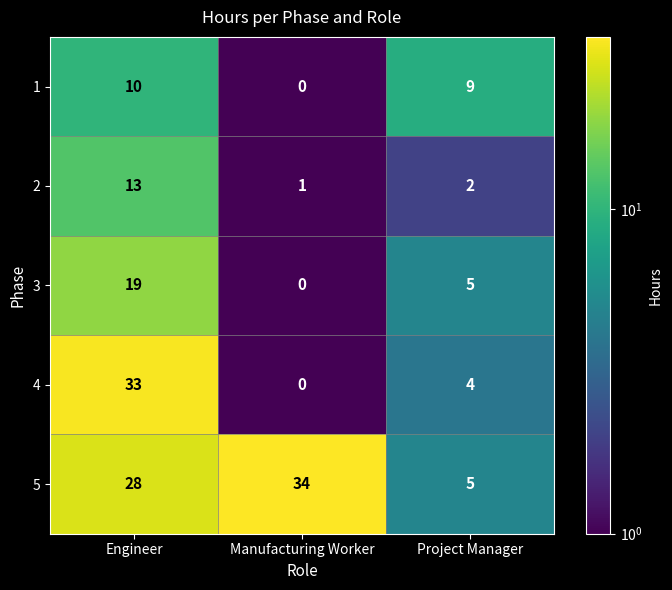

Read the 3 value at Project Manager, to the nearest 5.

5